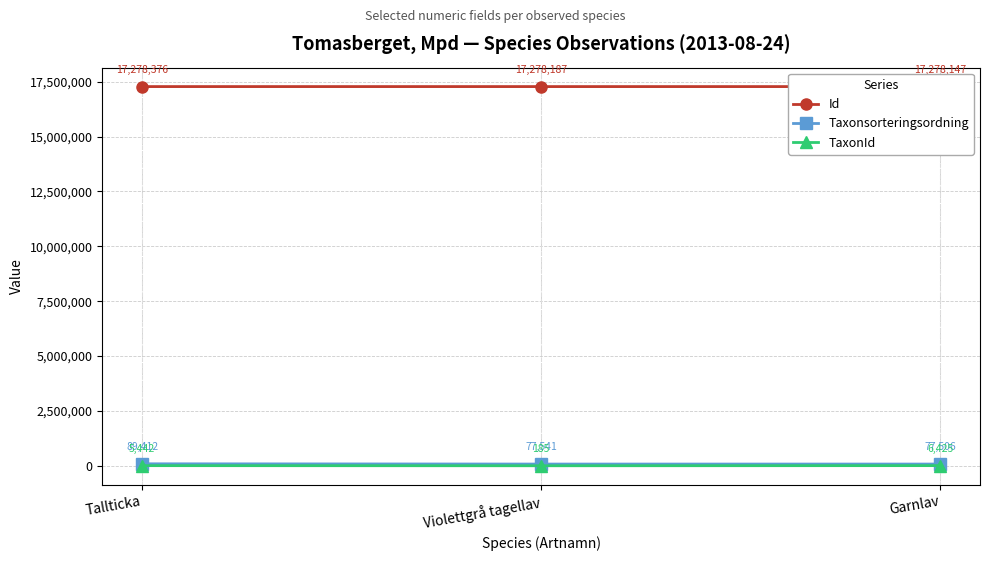

Which series changed the most between Tallticka and Garnlav?

Taxonsorteringsordning